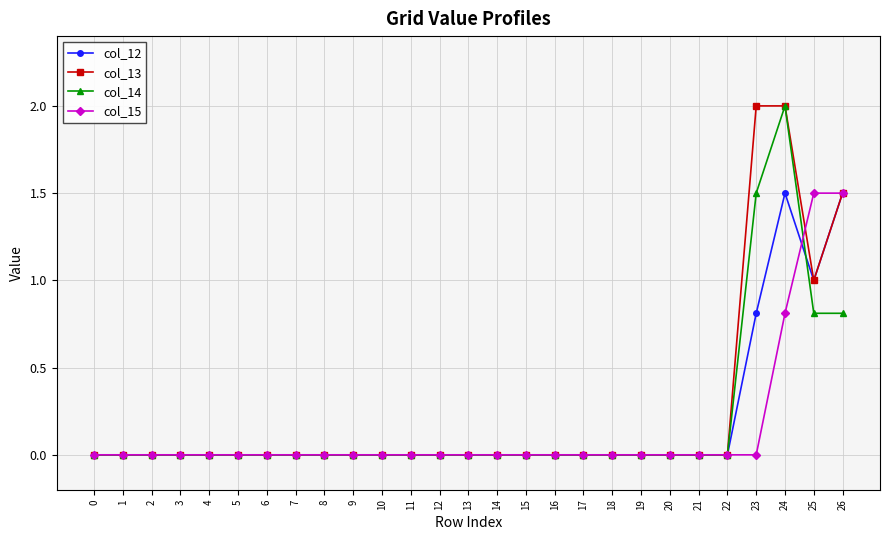

At which category is the sum across all series the highest?

24